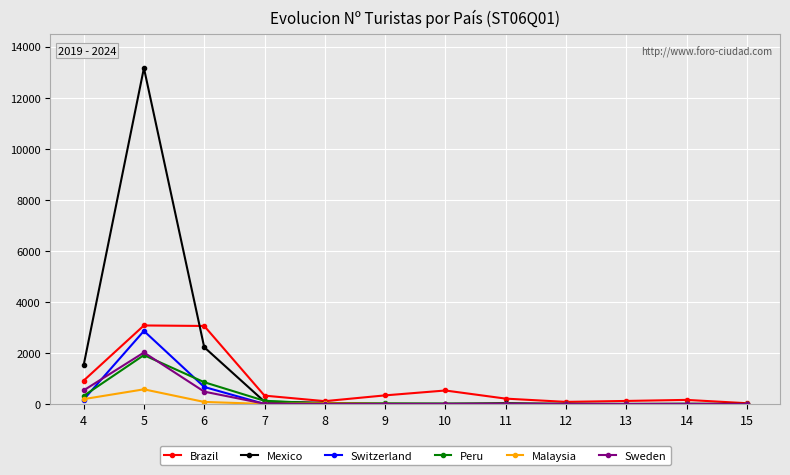

What is the spread (max minus min) of values at 12?

84